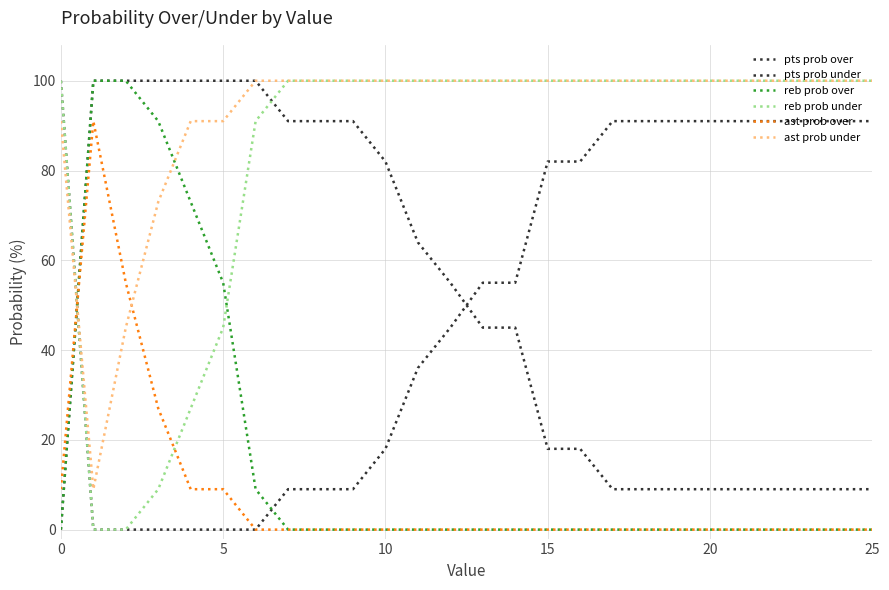

At how many categories does at least one series exceed 50?

26